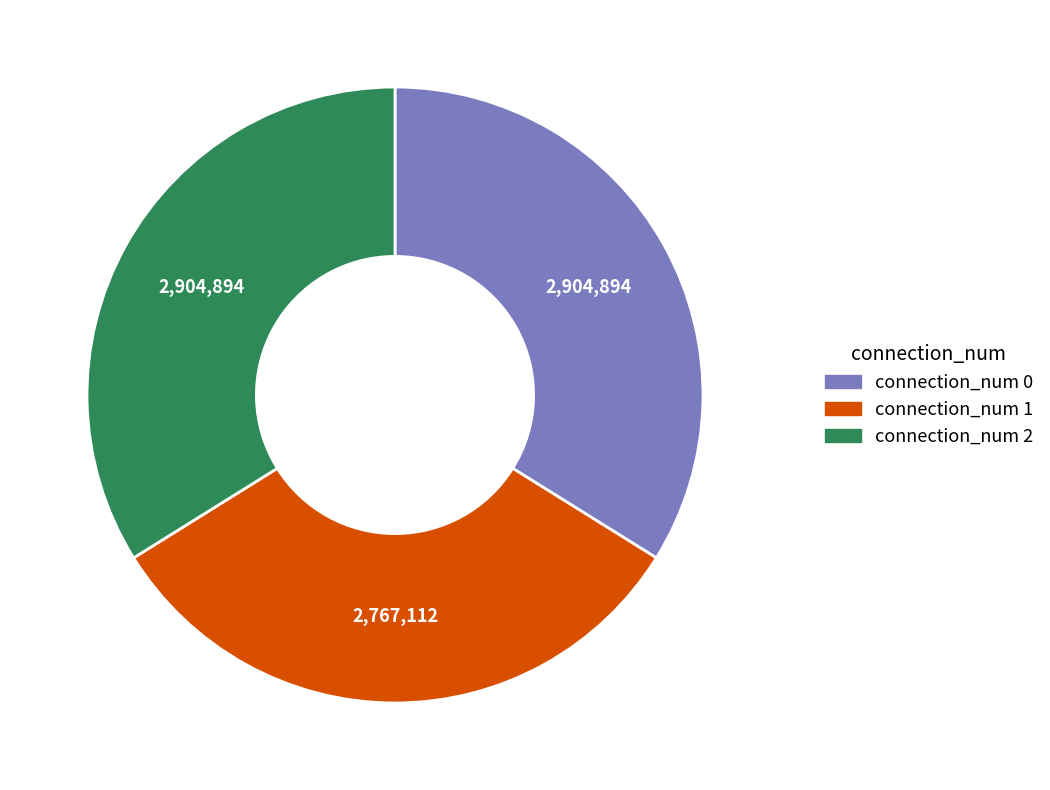

Is there a majority slice in this chart?

No